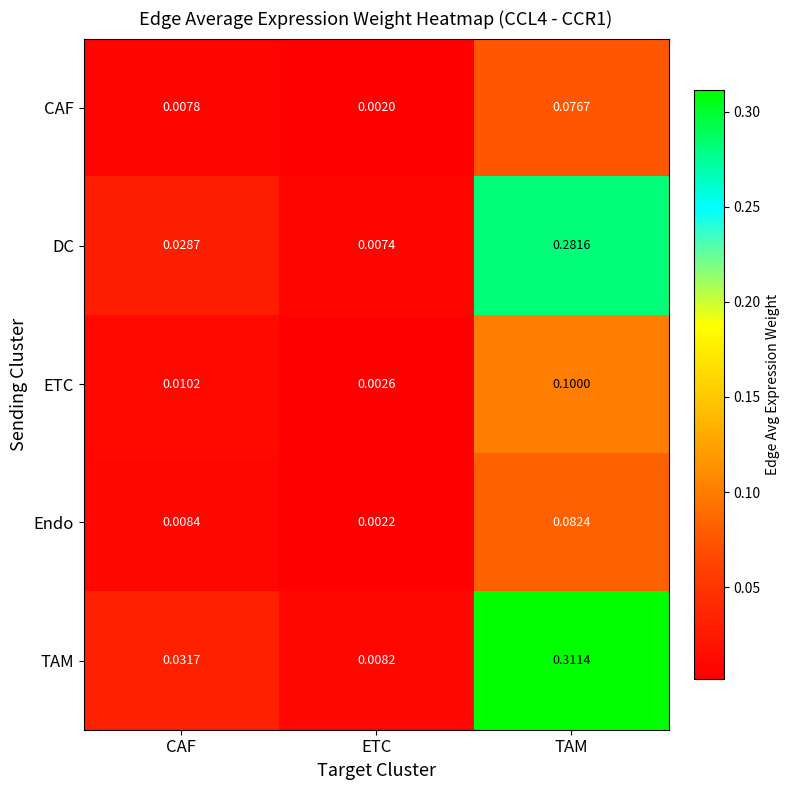

Which category has the highest value across all series?

TAM